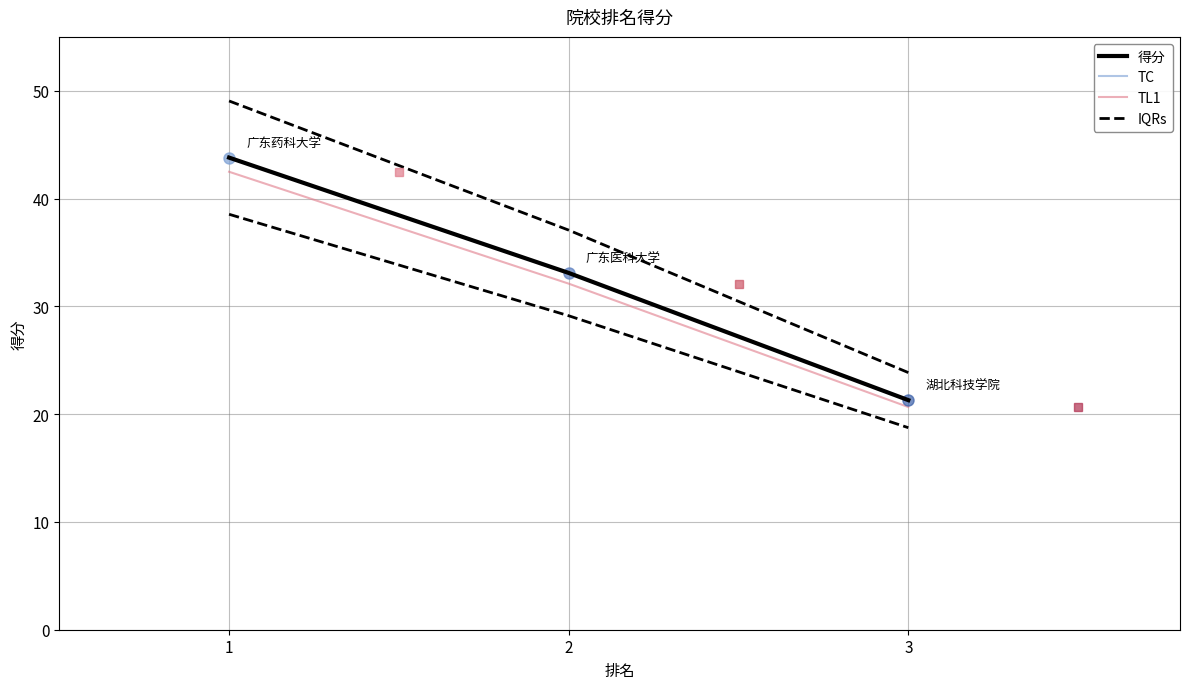

What is the difference between the IQRs values at 3 and 2?

13.2